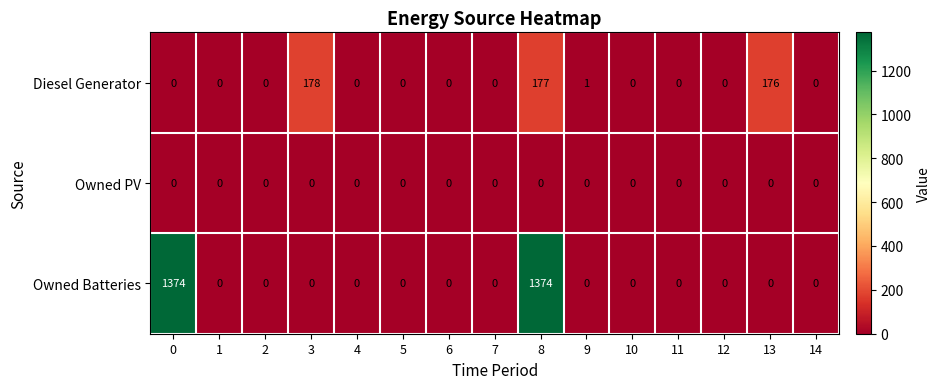

What is the difference between the maximum and minimum values in the Diesel Generator series?

178